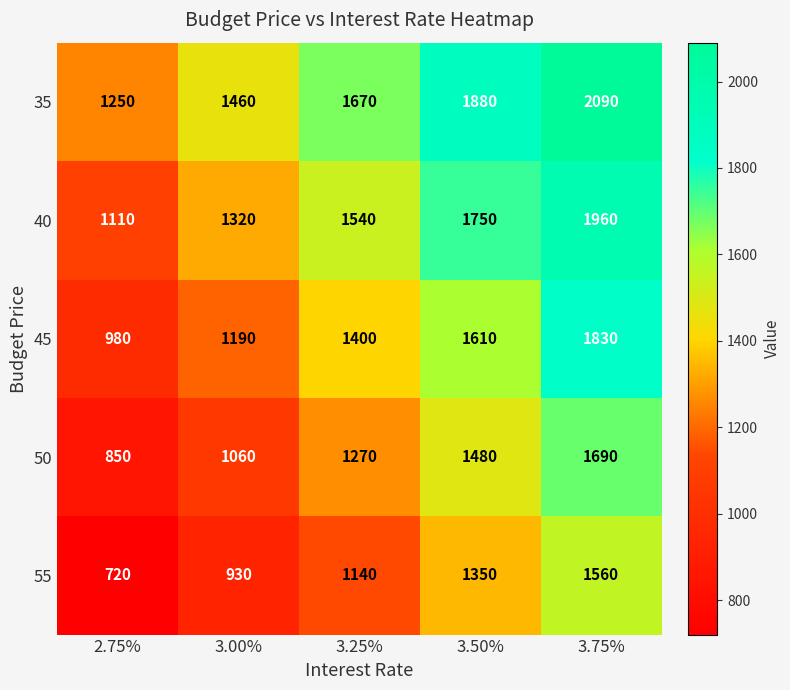

The 40 series shows 1750 at 3.50%. True or false?

True